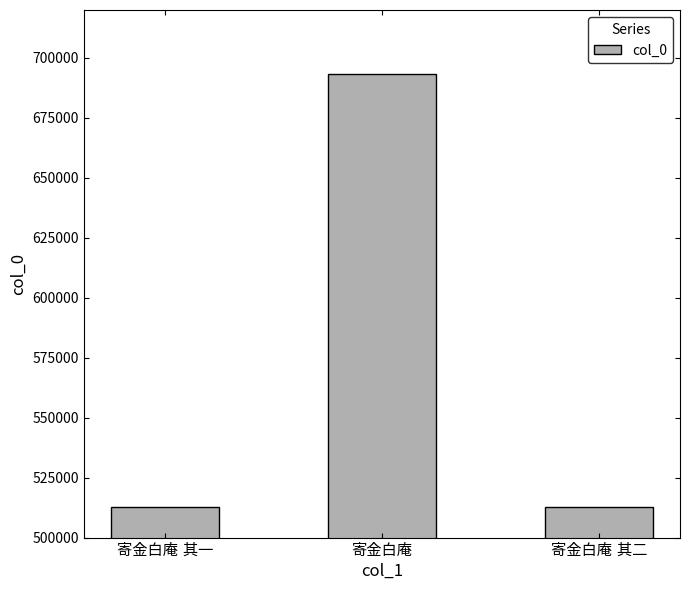

What is the value of the 1st bar from the left?

512683